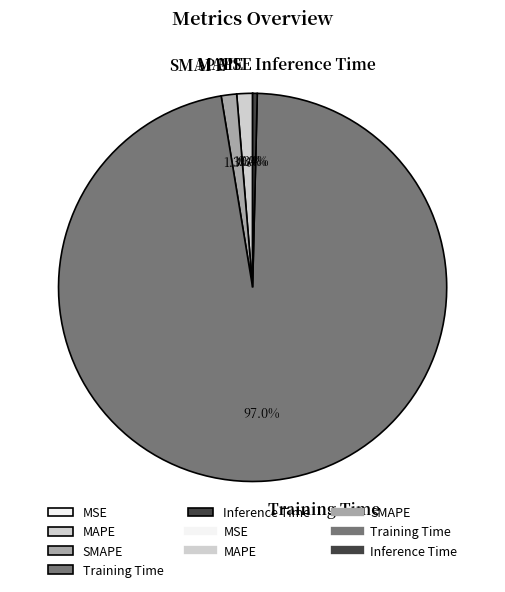

Which category has the biggest portion of the pie?

Training Time